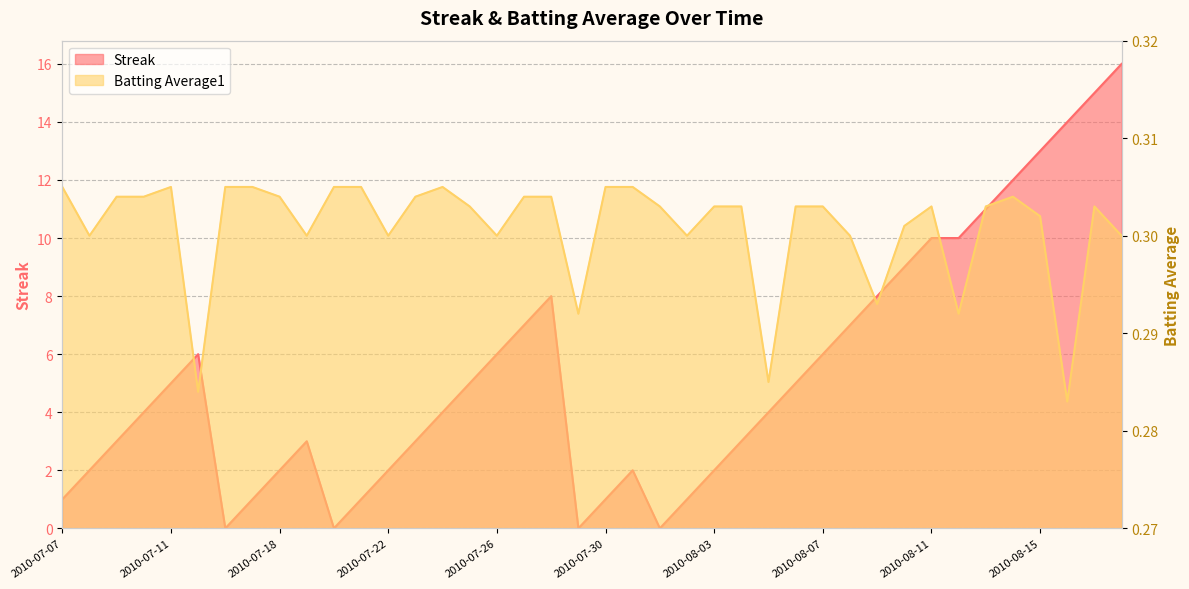

What is the average value of the Batting Average1 series?

0.3